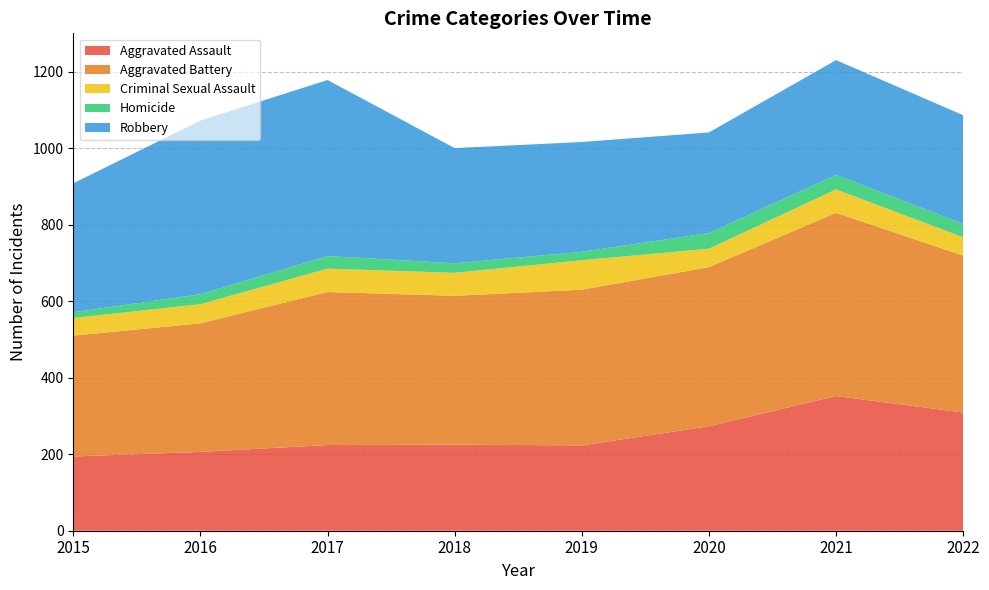

Reading left to right, what are all the values shown in this chart?

Aggravated Assault: 2015=194	2016=206	2017=224	2018=225	2019=223	2020=273	2021=352	2022=309
Aggravated Battery: 2015=316	2016=336	2017=400	2018=389	2019=407	2020=416	2021=479	2022=410
Criminal Sexual Assault: 2015=46	2016=50	2017=61	2018=60	2019=77	2020=48	2021=61	2022=48
Homicide: 2015=15	2016=26	2017=33	2018=25	2019=22	2020=41	2021=38	2022=35
Robbery: 2015=337	2016=454	2017=460	2018=301	2019=287	2020=263	2021=300	2022=284